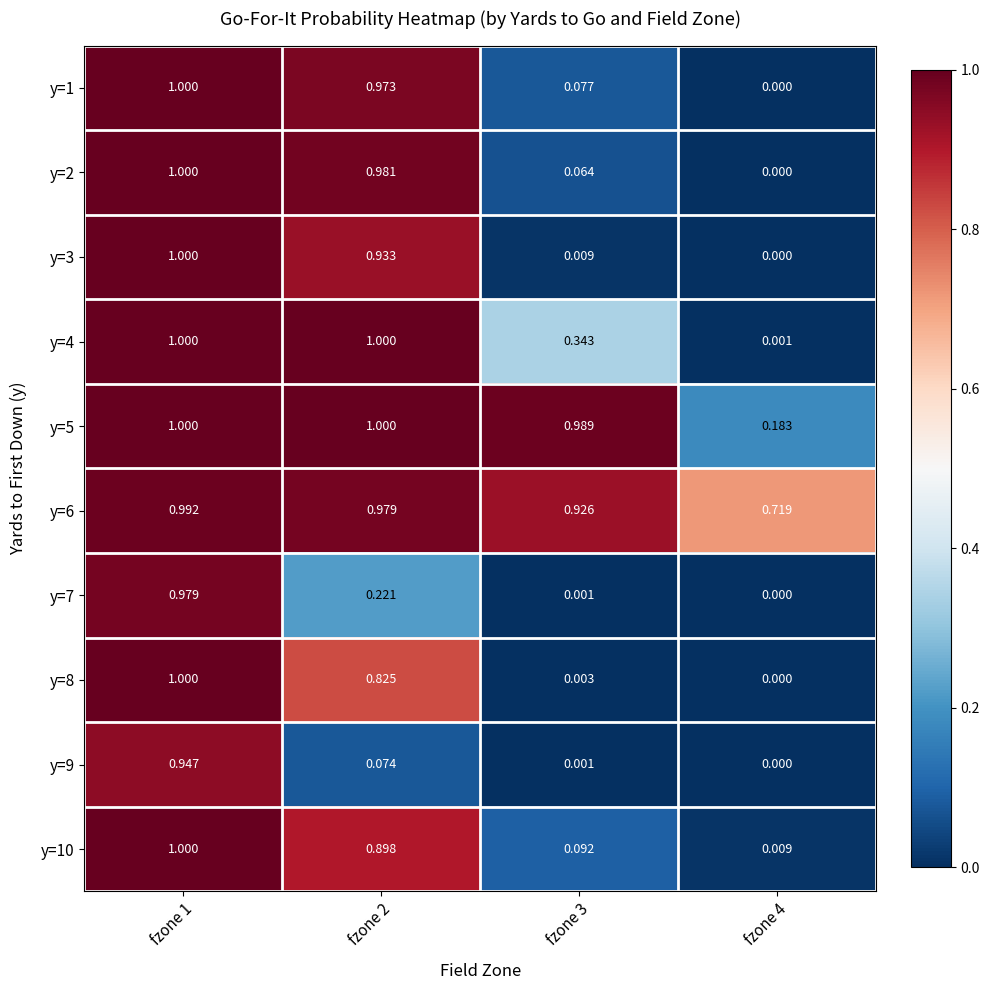

Is the value of y=8 at fzone 2 greater than the value of y=6 at fzone 4?

Yes